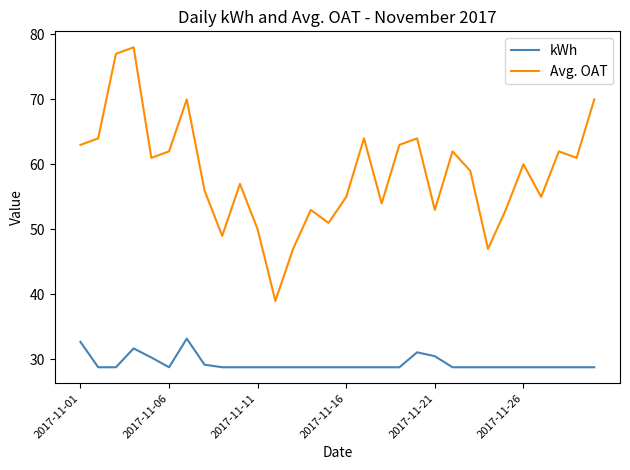

Rank the series by their maximum value, from highest to lowest.

Avg. OAT, kWh